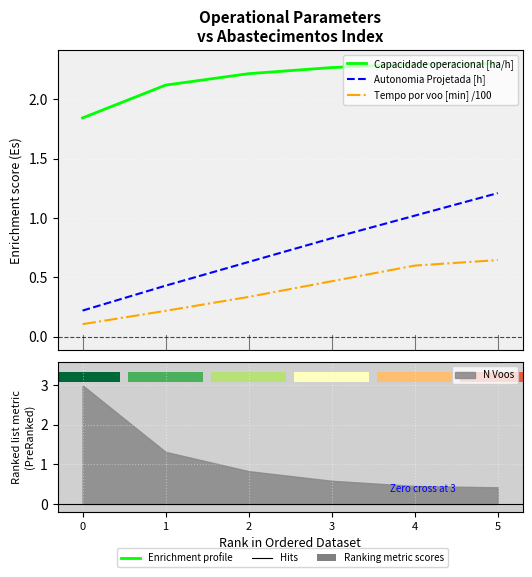

What is the difference between the maximum and minimum values in the Capacidade operacional [ha/h] series?

0.5